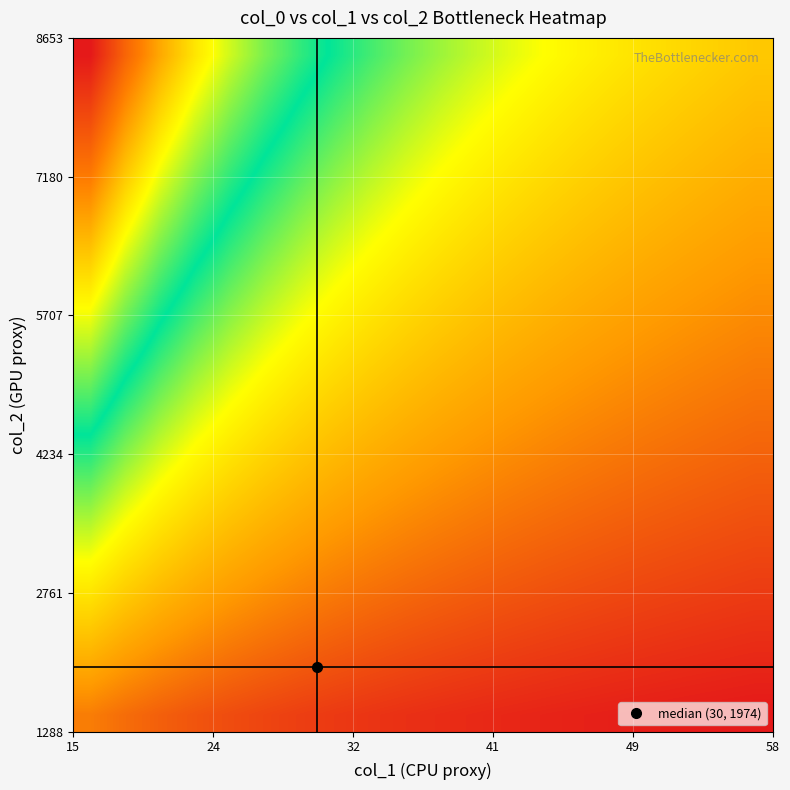

What is the maximum value shown in the chart?

1.0